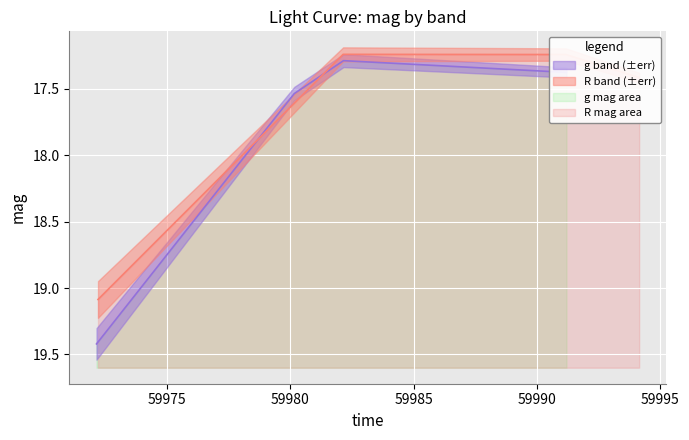

What is the difference between the second highest and second lowest values in the R series?

0.2